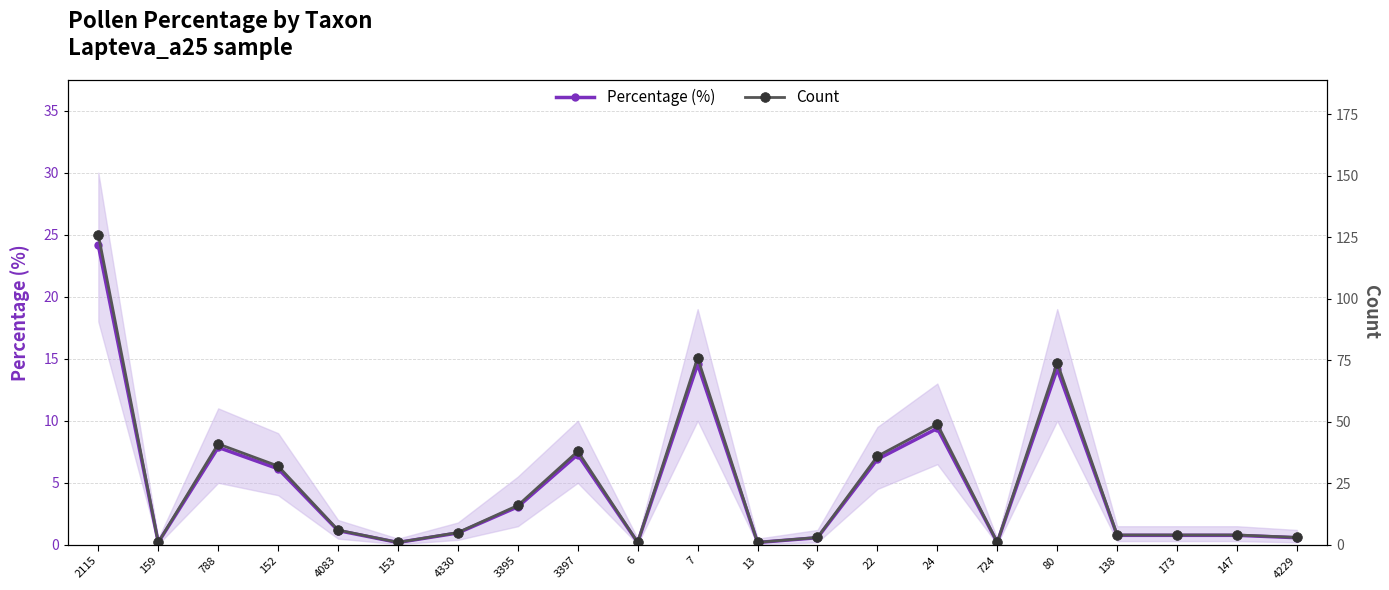

True or false: Percentage (%) has a value of 0.6 at 18.

True